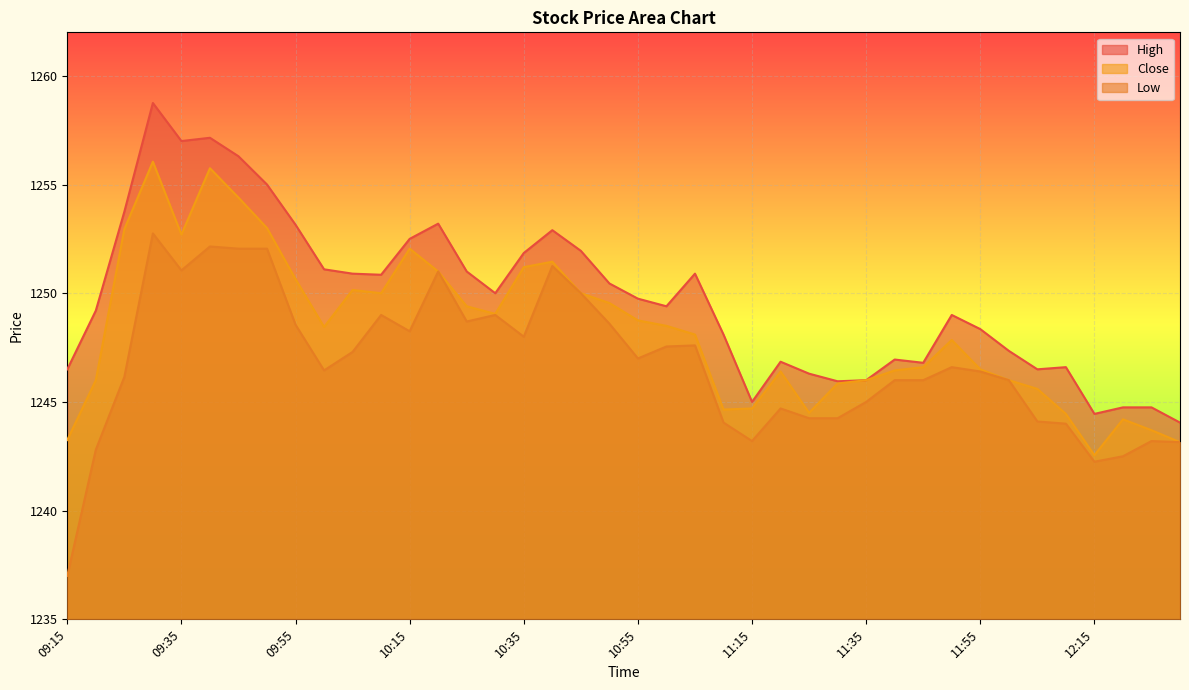

True or false: Close has more than 0 points higher than both neighbors.

True